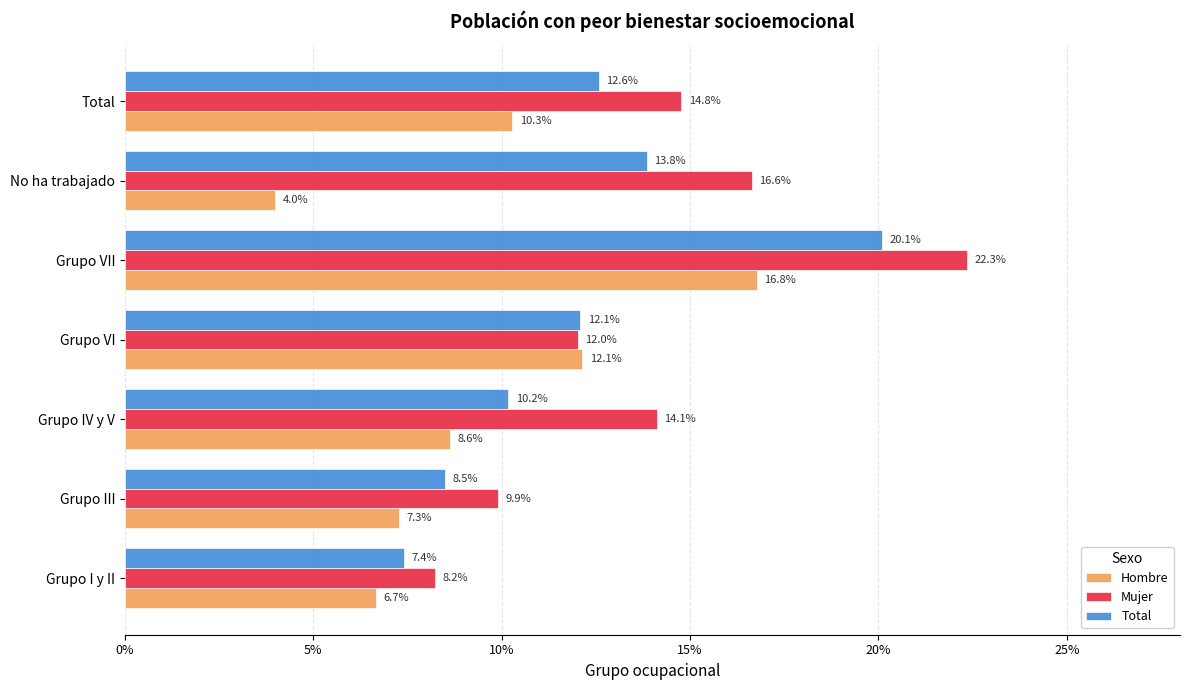

What is the label of the 6th bar from the right?

Grupo III